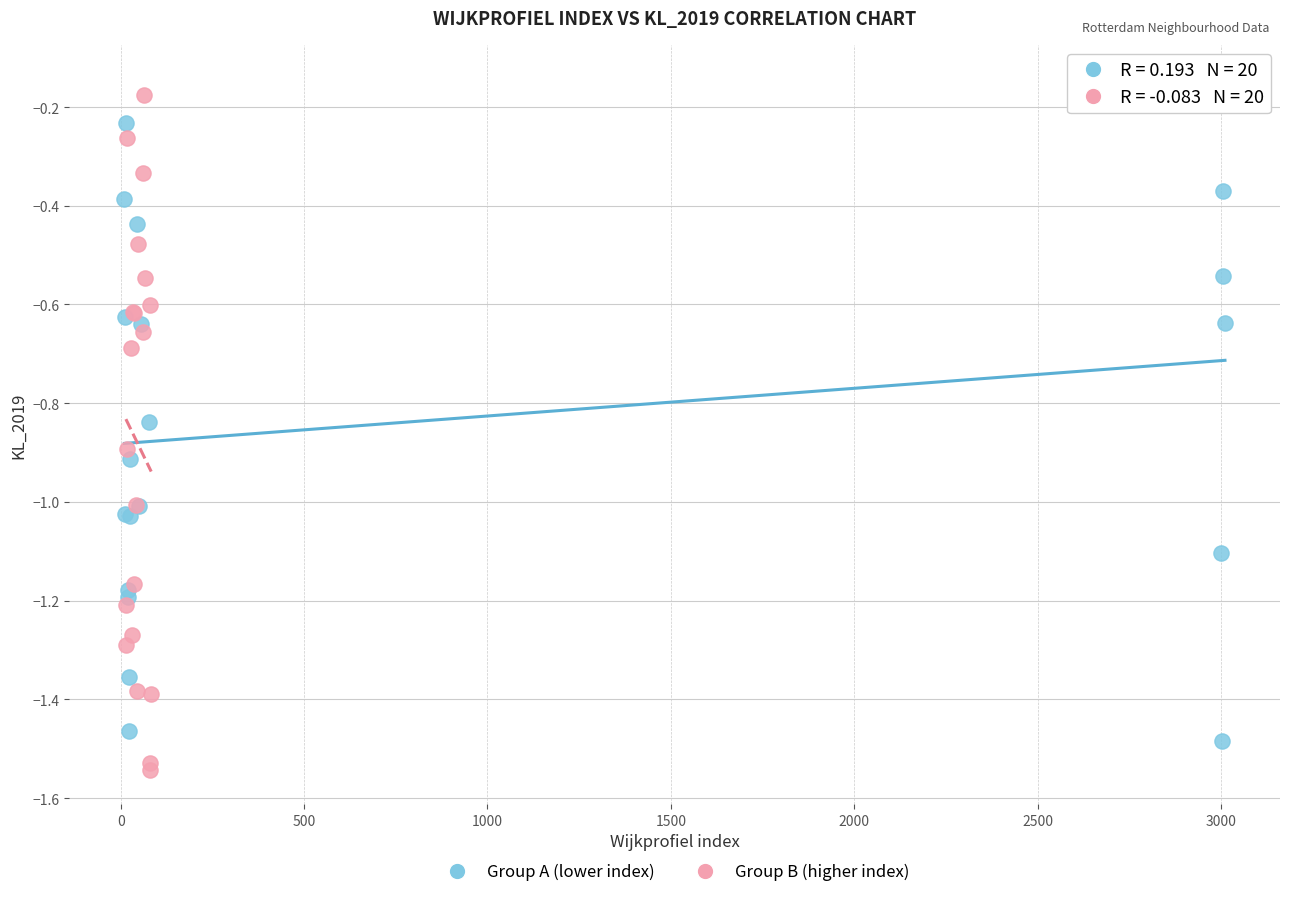

Which series has the widest spread of Y values?

Group B (higher index)